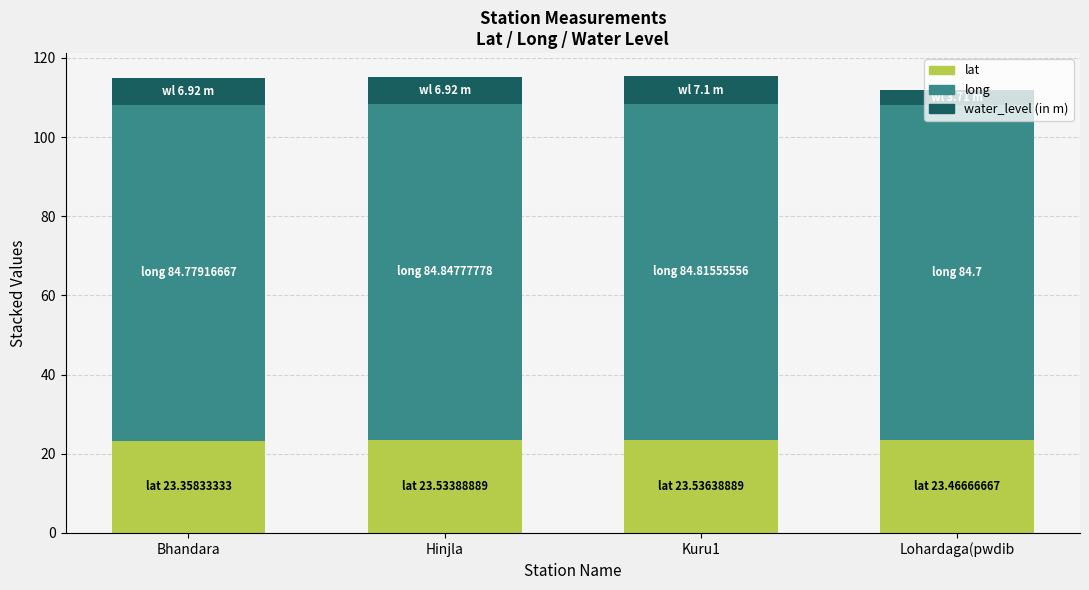

What is the total value across all series at Bhandara?

115.1